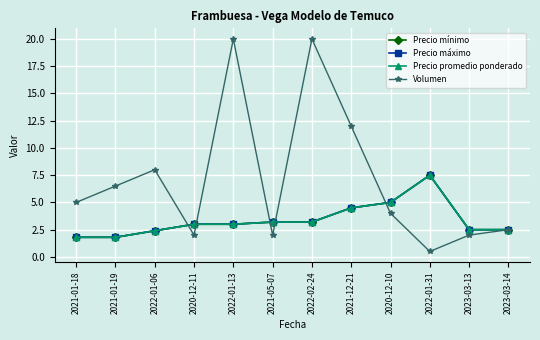

Which category has the highest value in the Precio promedio ponderado series?

2022-01-31